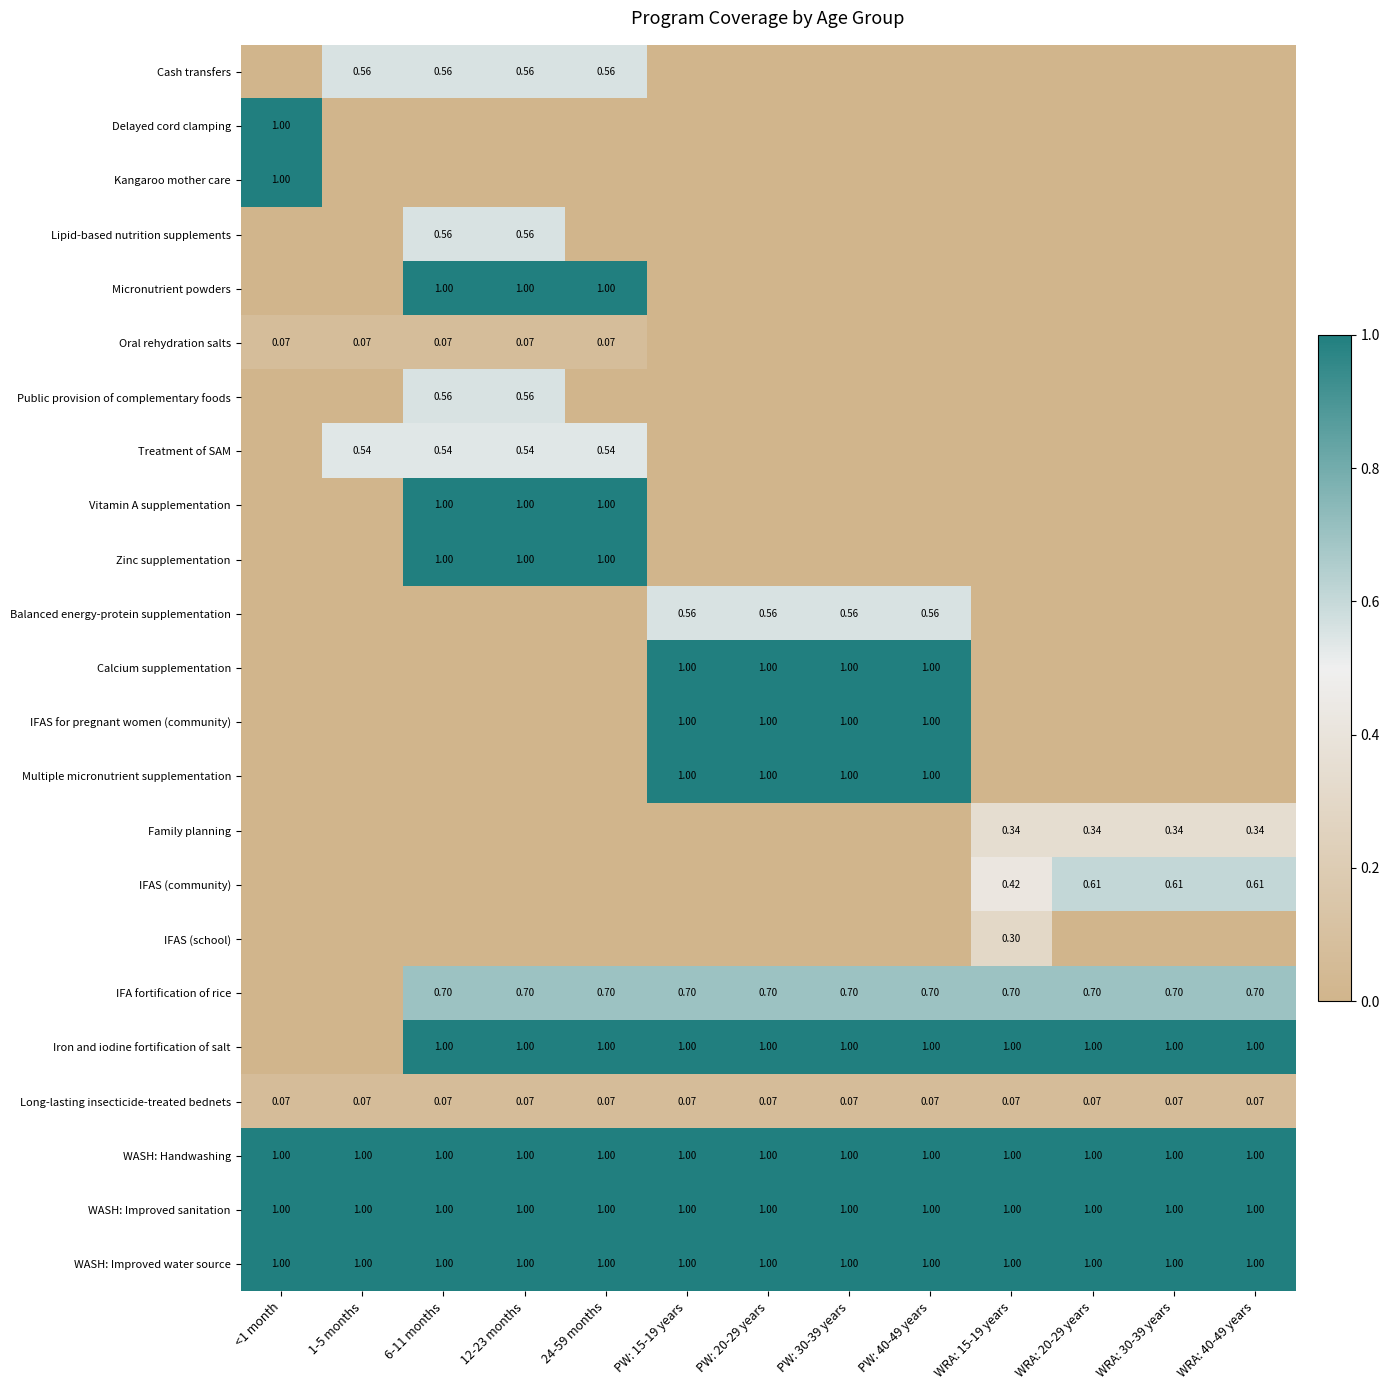

True or false: IFAS (community) has a value of -0.4 at PW: 20-29 years.

False